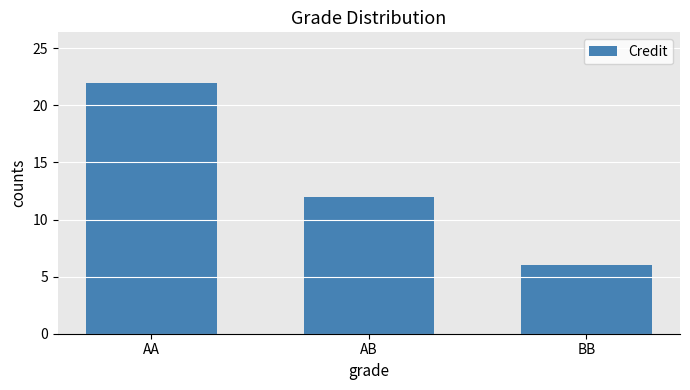

Which has a higher value, AA or AB?

AA